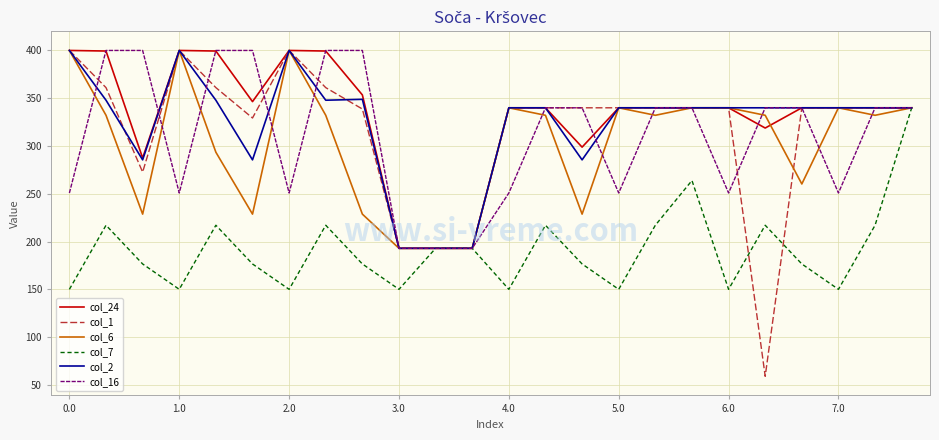

What is the difference between the maximum and second lowest values in the col_6 series?

207.0